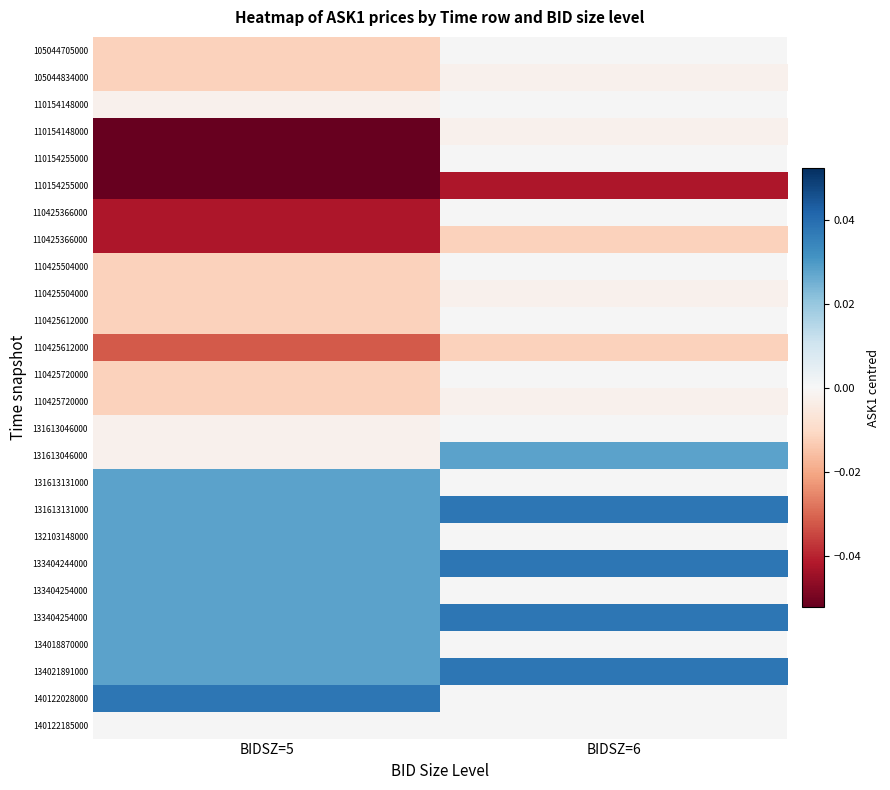

Which has a higher value, BIDSZ=5 or BIDSZ=6?

BIDSZ=6